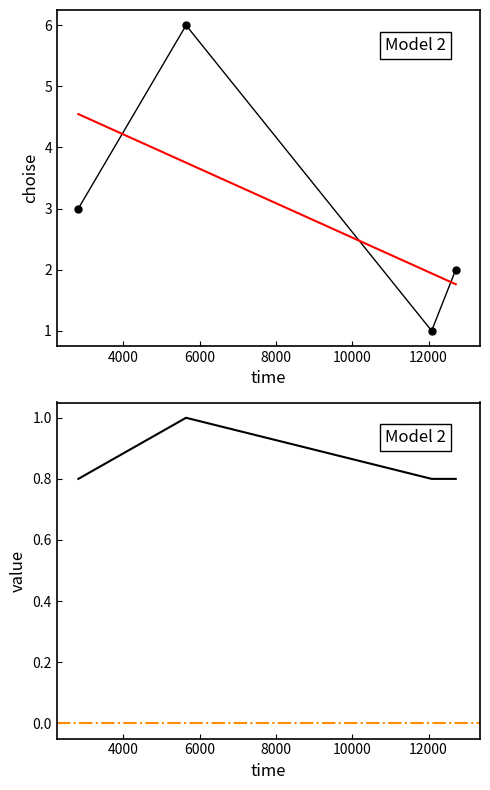

True or false: value has a value of 0.4 at 12714.

False